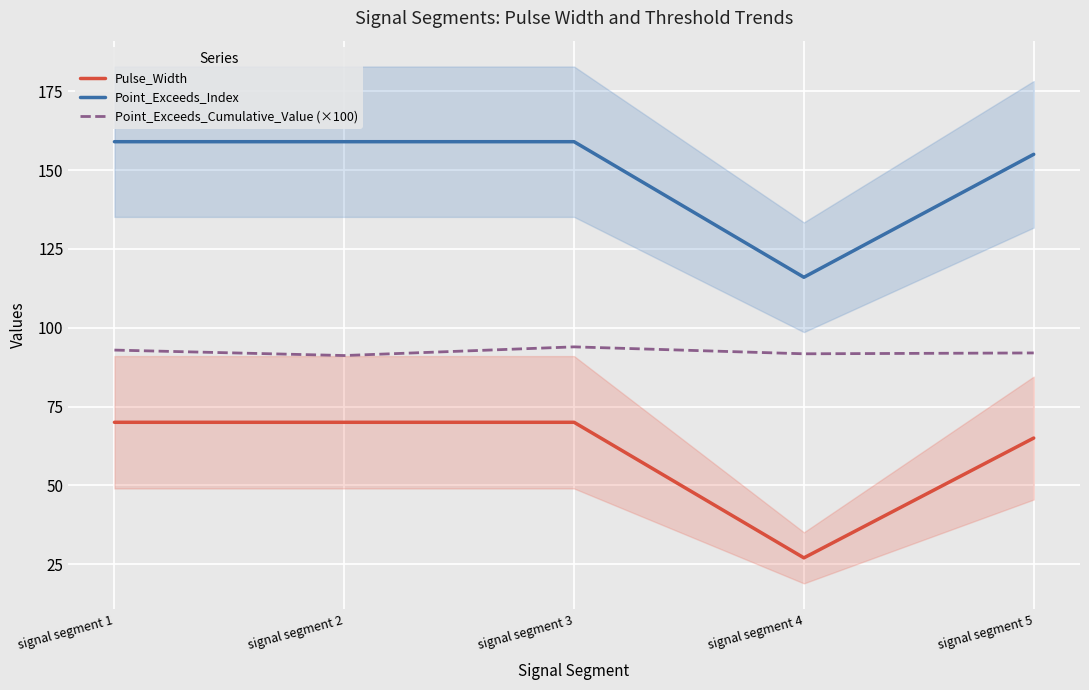

How many lines are shown in the chart?

3